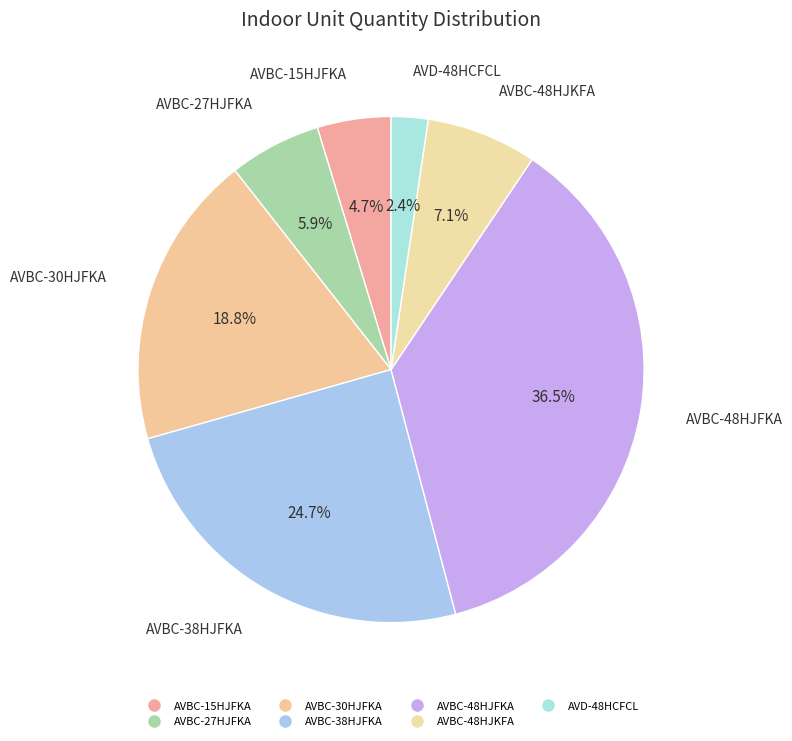

Which category has the smallest portion of the pie?

AVD-48HCFCL